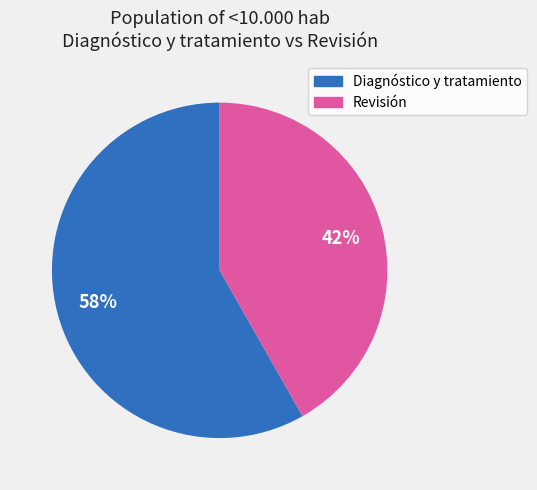

To the nearest percent, what is the difference between the largest and smallest slice percentages?

16%